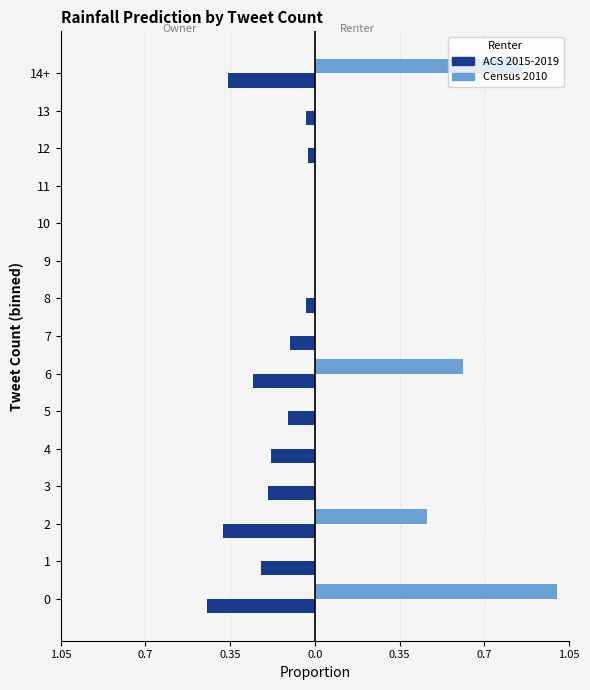

What are all the series names shown in the legend?

ACS 2015-2019, Census 2010